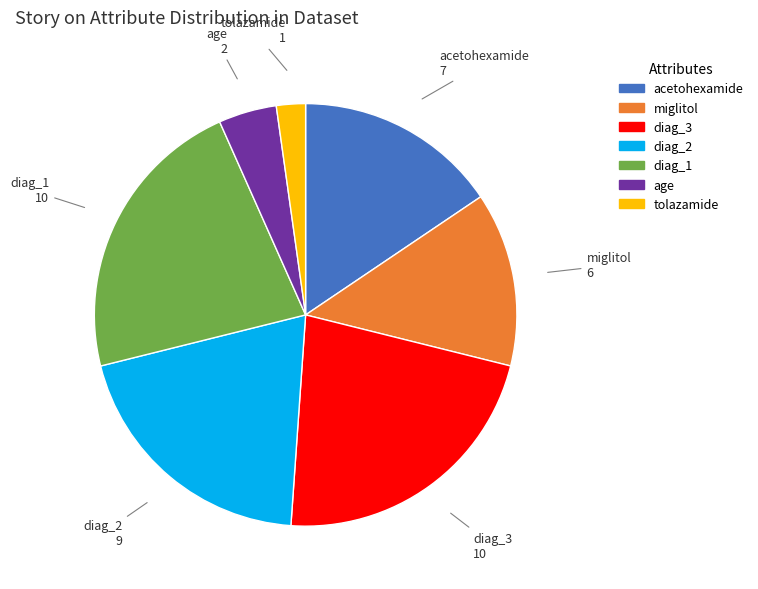

Combined, do age and diag_3 account for over 50%?

No